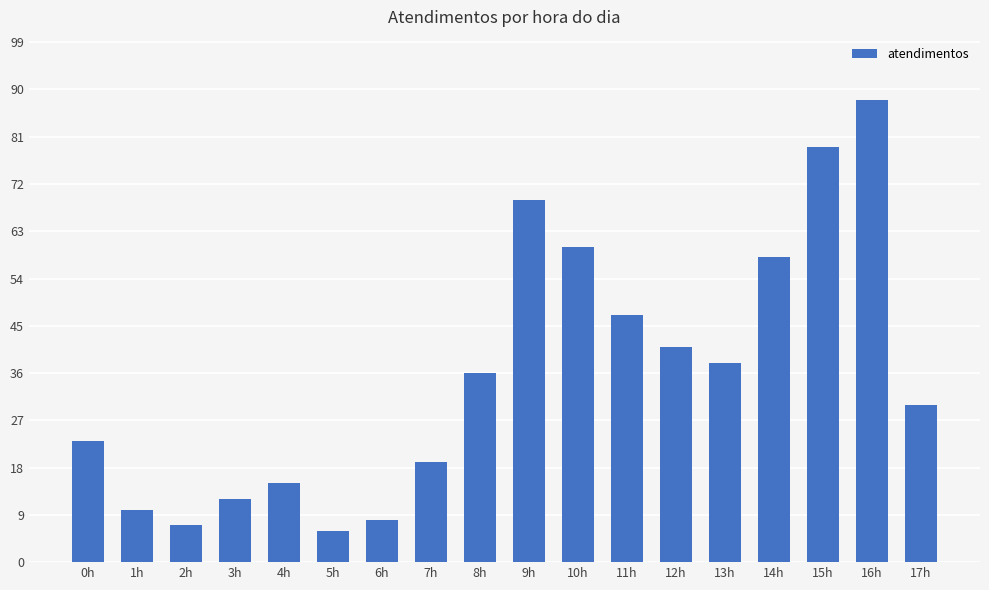

What position from the right is 10h?

8